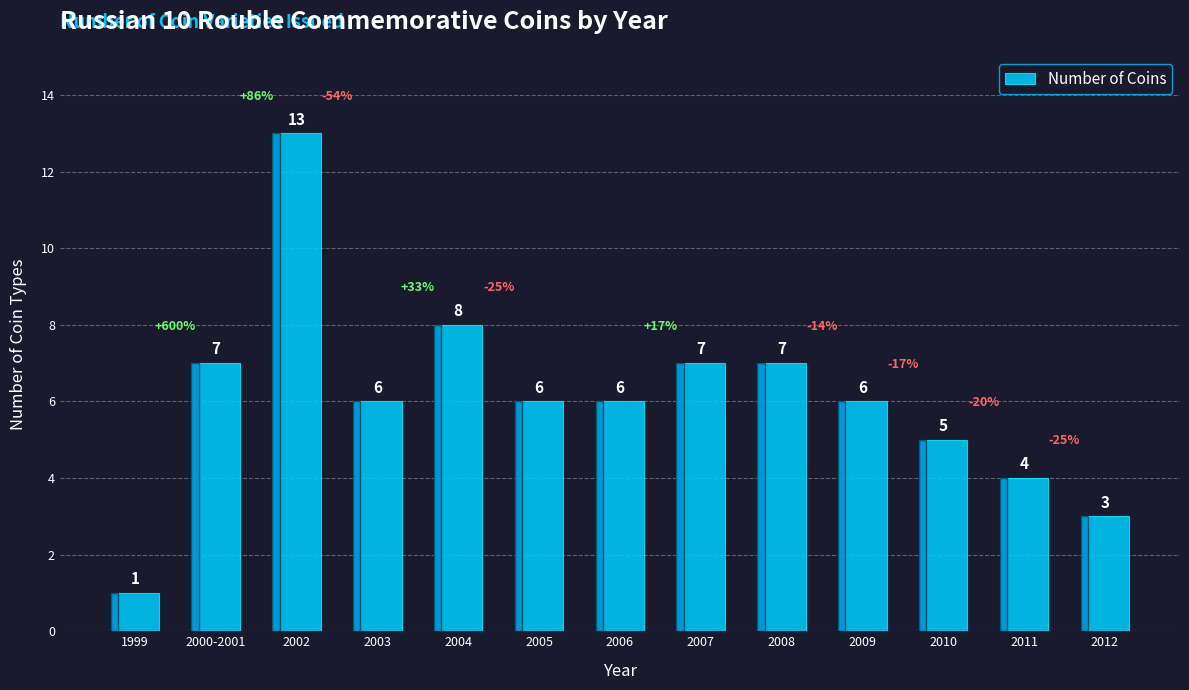

What is the value of the 12th bar from the left?

4